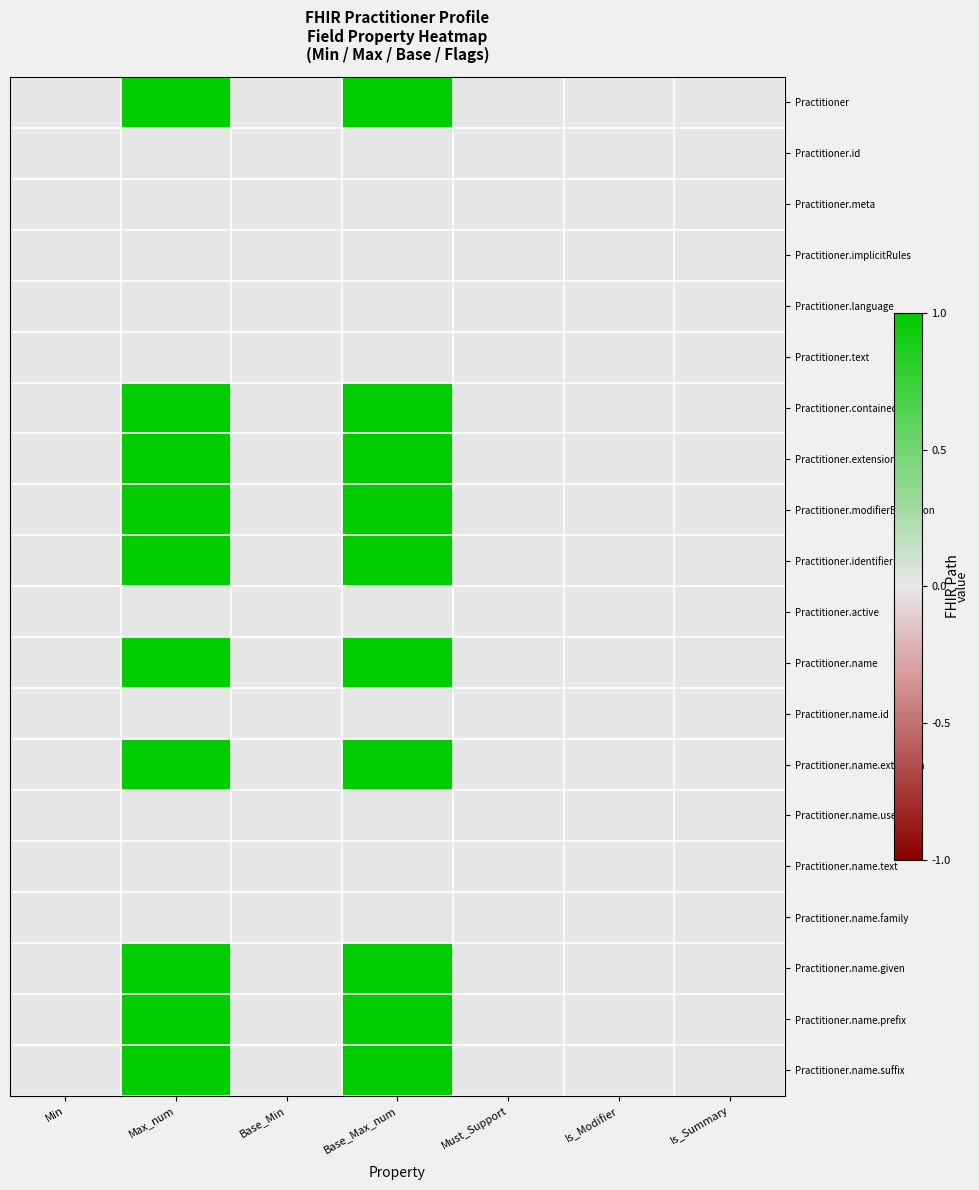

Between Max_num and Is_Modifier, which series saw the biggest shift?

Practitioner